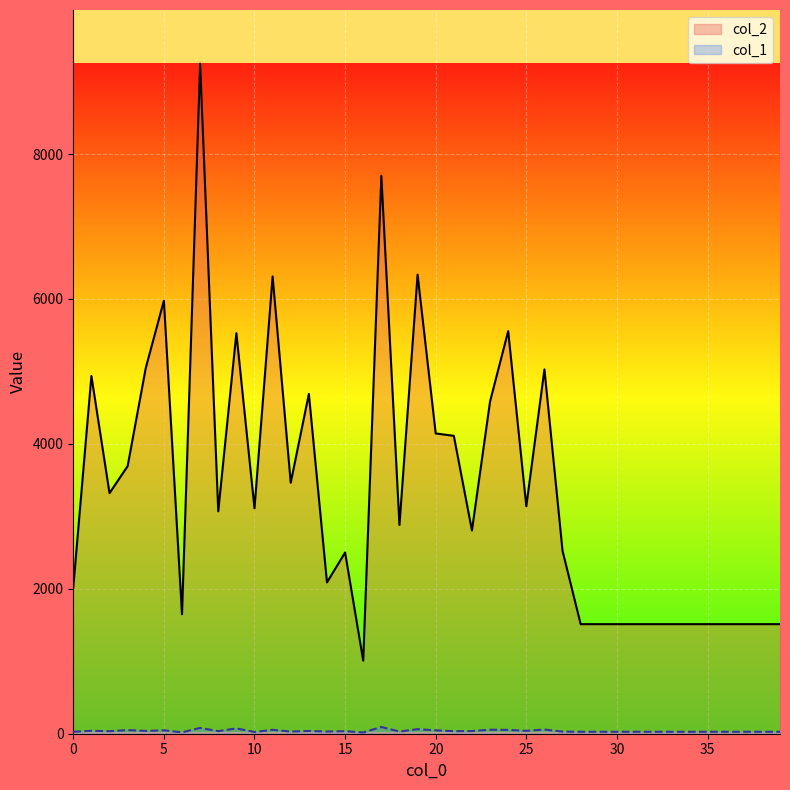

What is the sum of all col_2 values?

134612